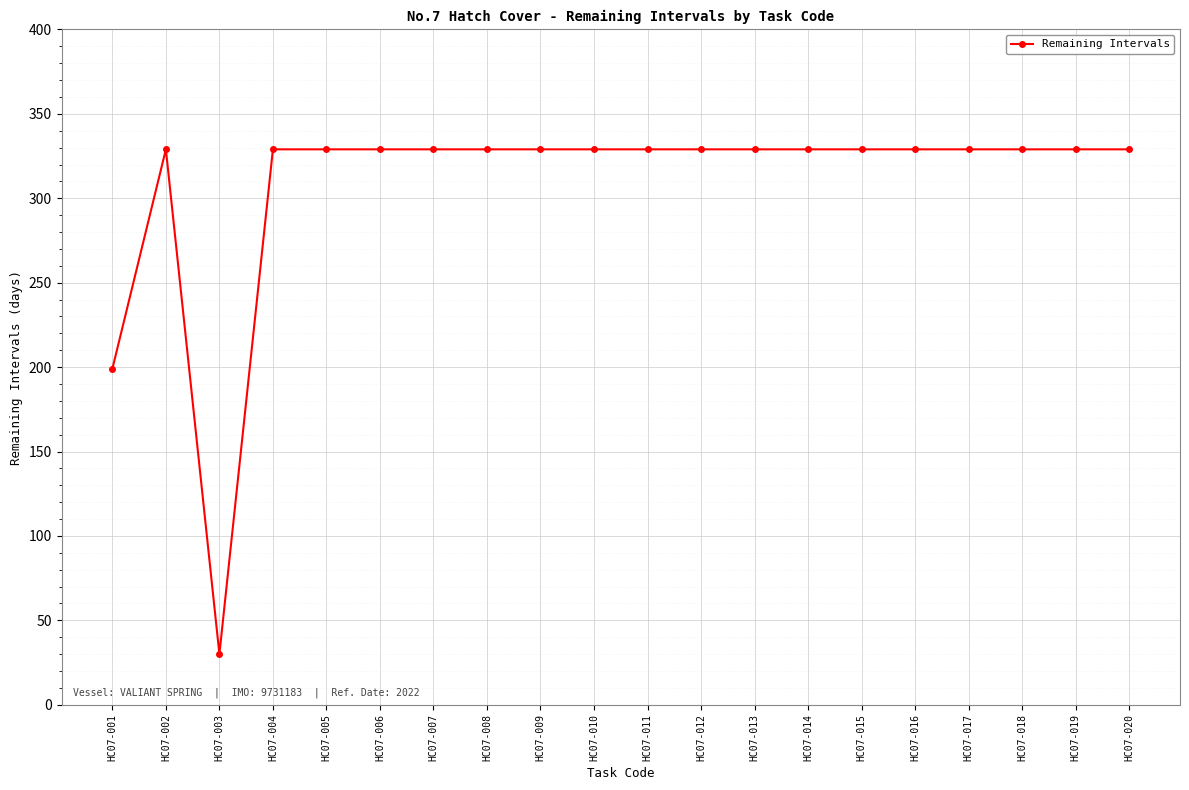

What is the sum of the values at HC07-008 and HC07-001?

528